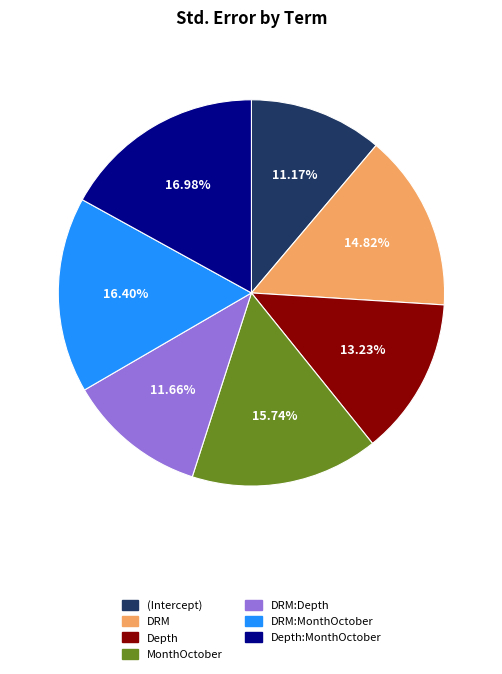

How many segments does this pie chart have?

7